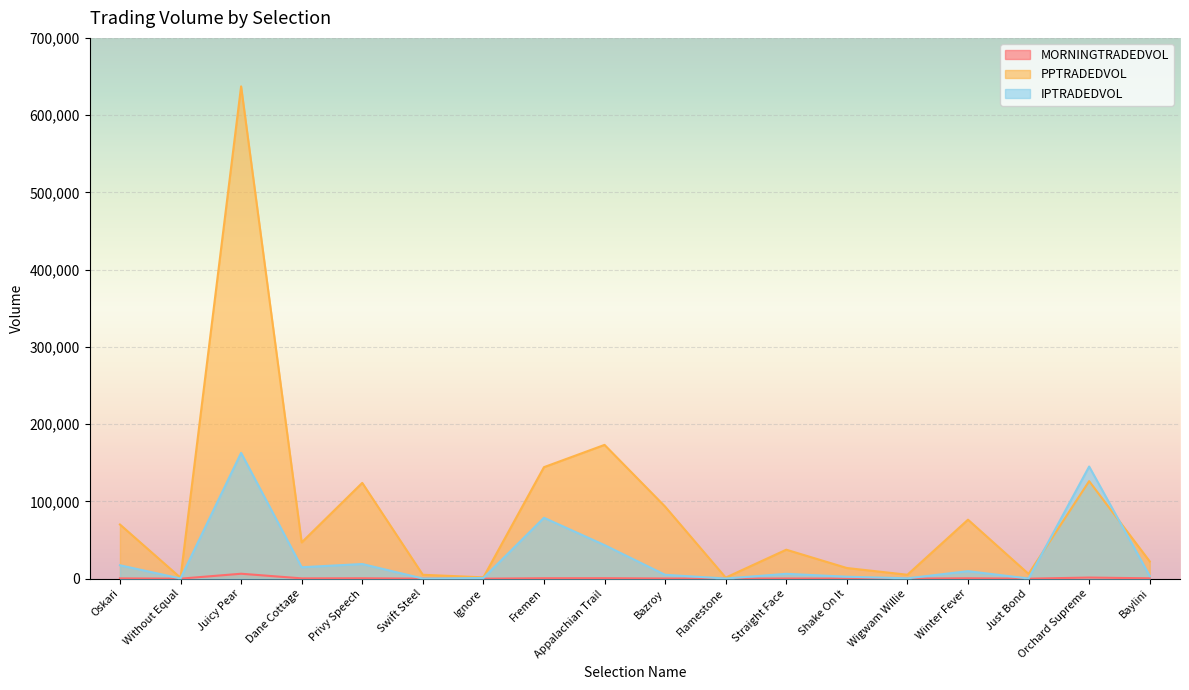

What is the total value across all series at Without Equal?

1499.4